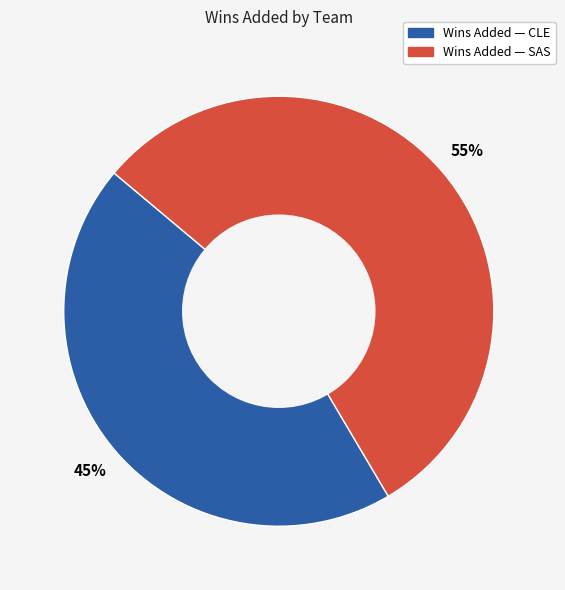

How many segments does this pie chart have?

2